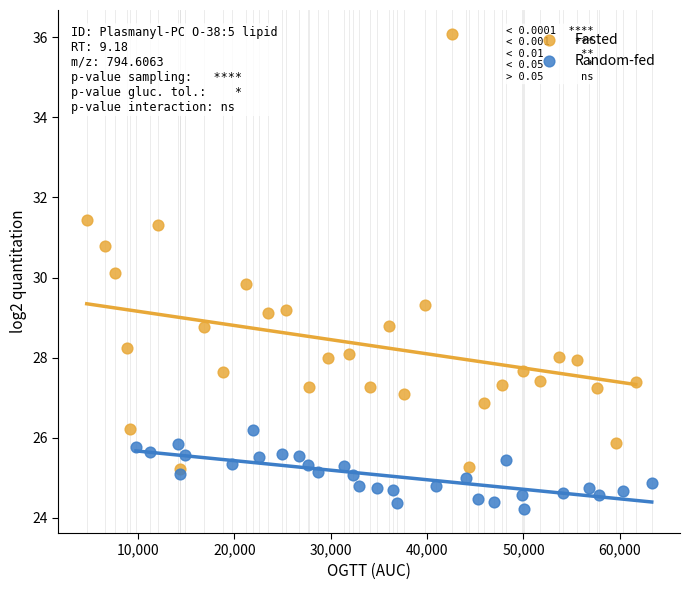

Which series contains the highest Y value?

Fasted